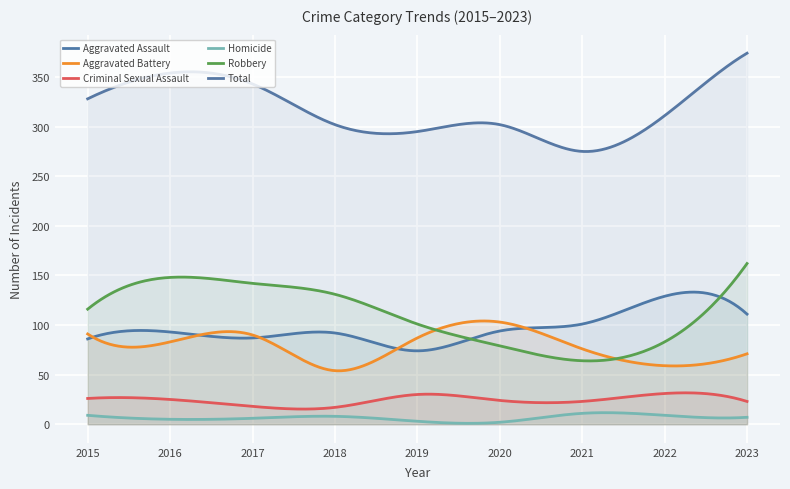

True or false: Homicide and Aggravated Battery cross at least once.

False